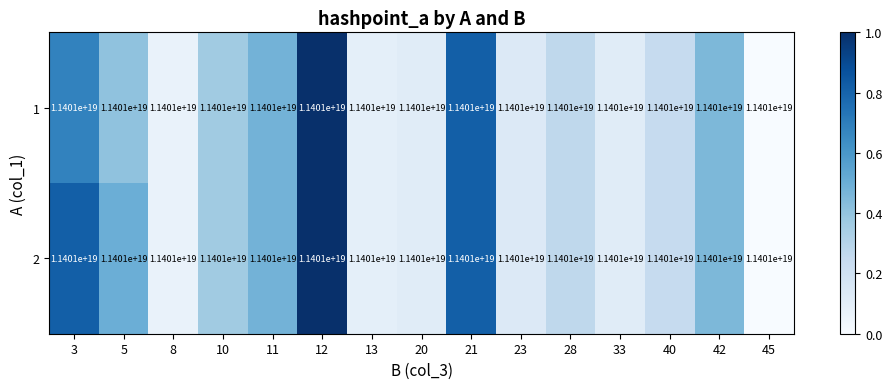

How many data points does each series have?

15